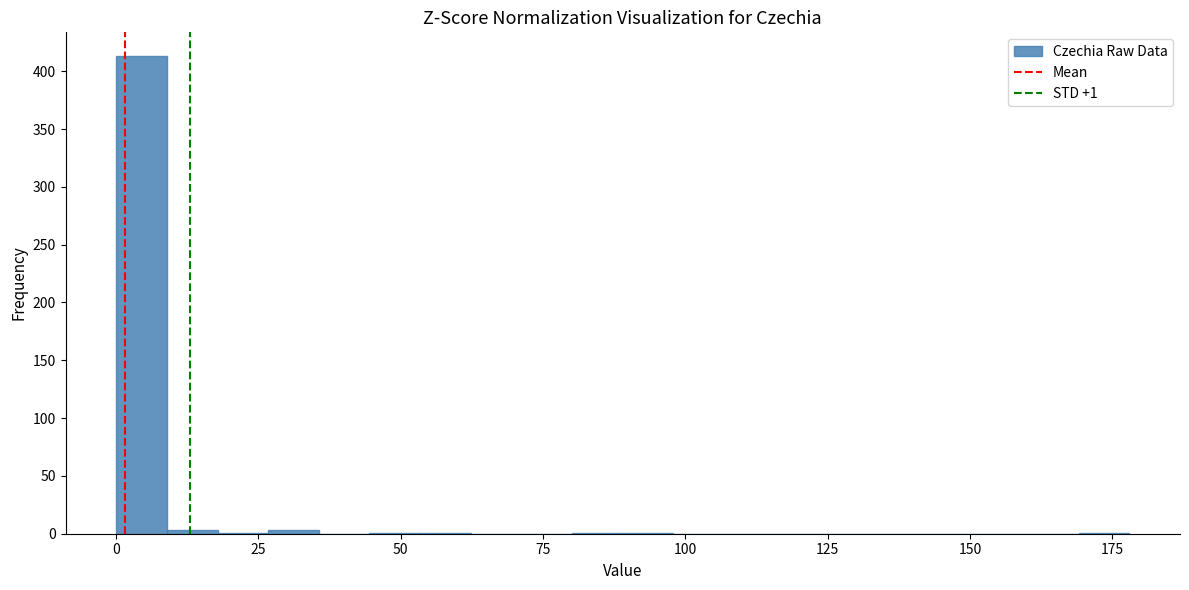

Around what value on the x-axis is the tallest bar? Give the approximate position of its centre, as read against the axis.

5